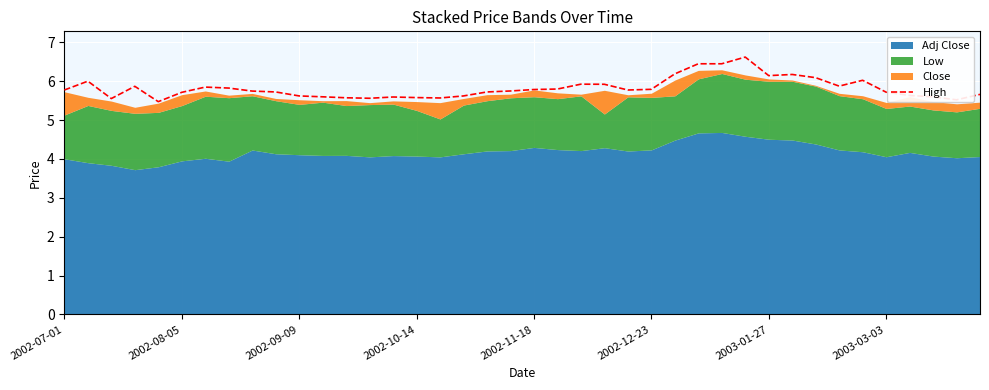

What is the maximum value for High?

6.6